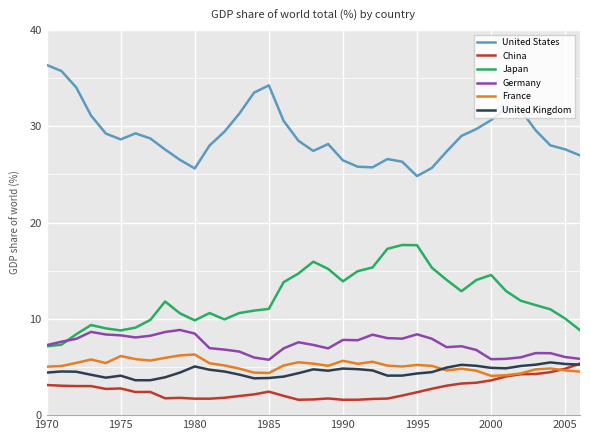

What is the average value of the United Kingdom series?

4.5